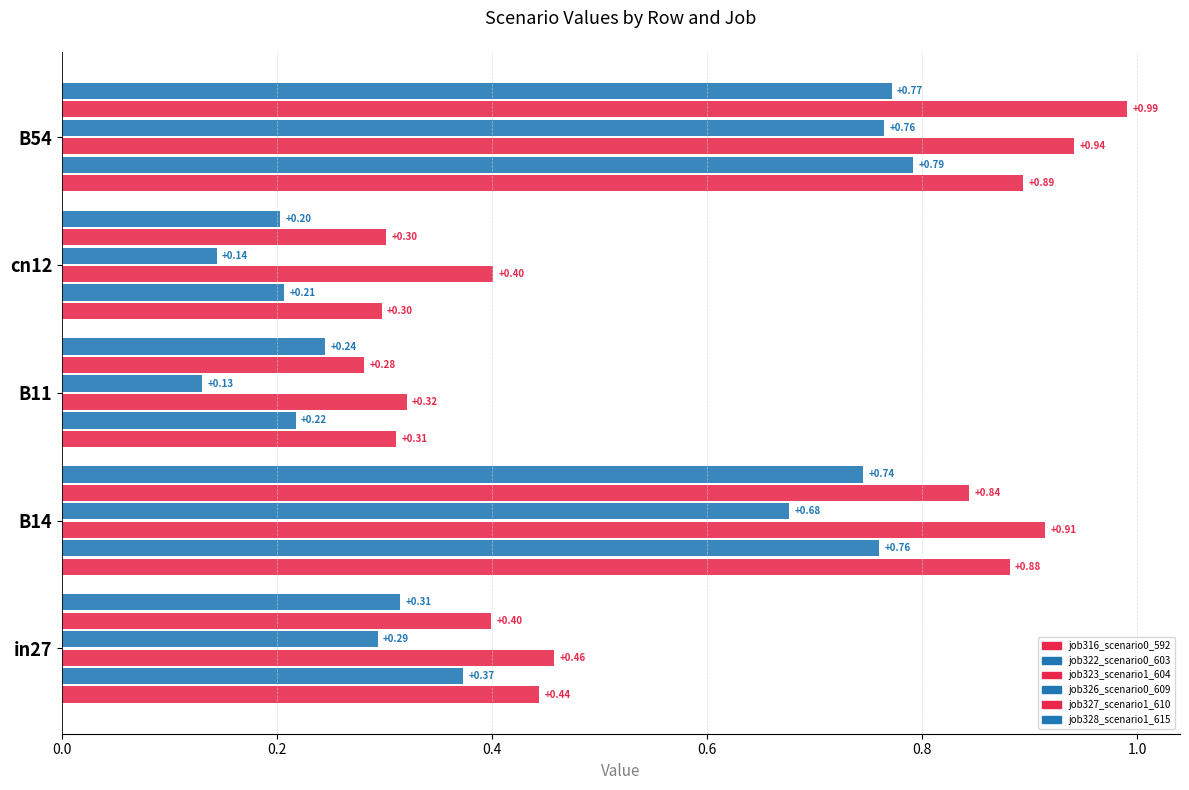

How many distinct data groups are displayed?

6